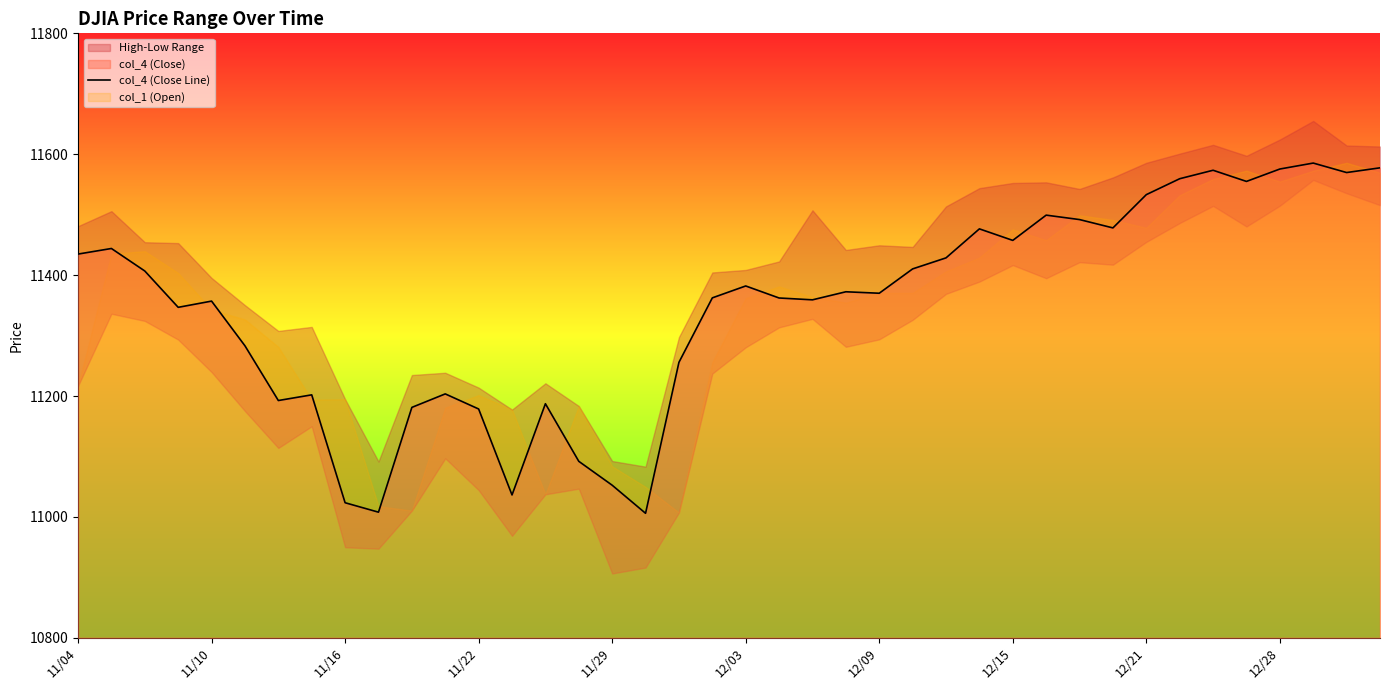

How many data points does each series have?

40